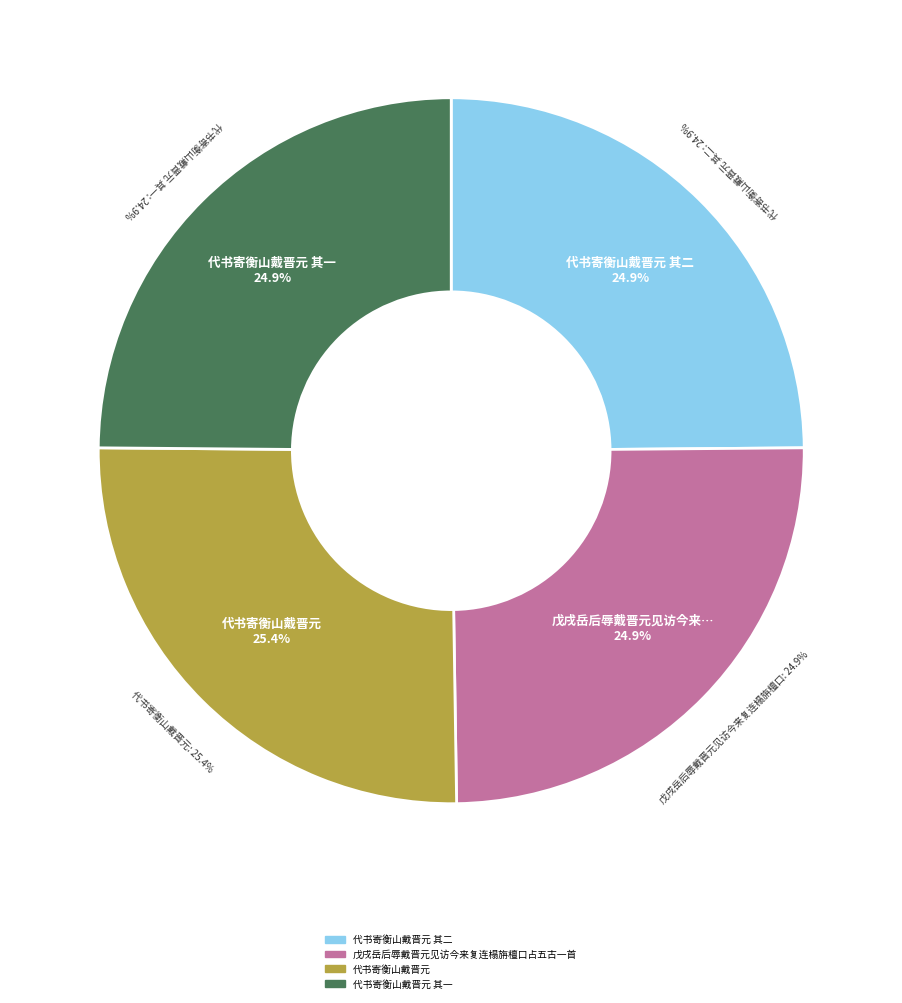

The 代书寄衡山戴晋元 其一 slice represents 25% of the pie. True or false?

True